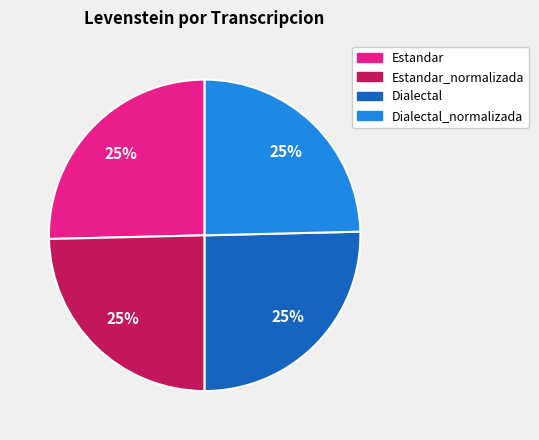

To the nearest percent, what is the average slice percentage?

25%